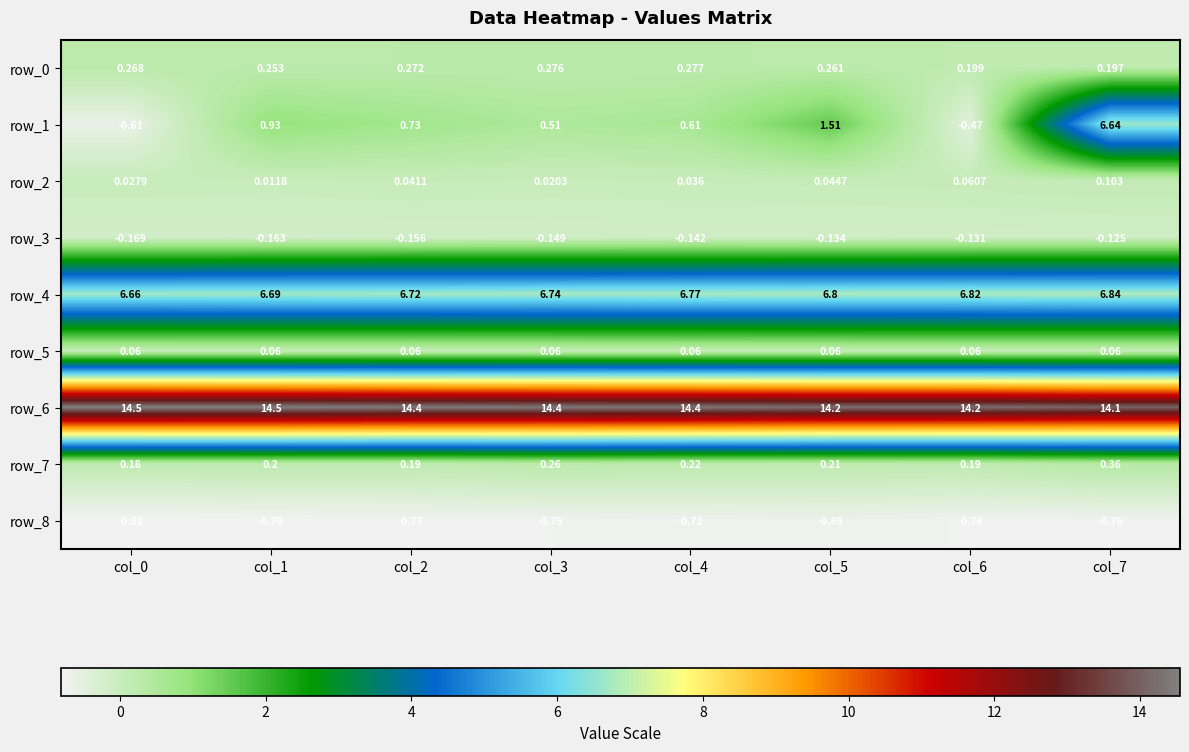

The row_6 series shows 20.0 at col_4. True or false?

False